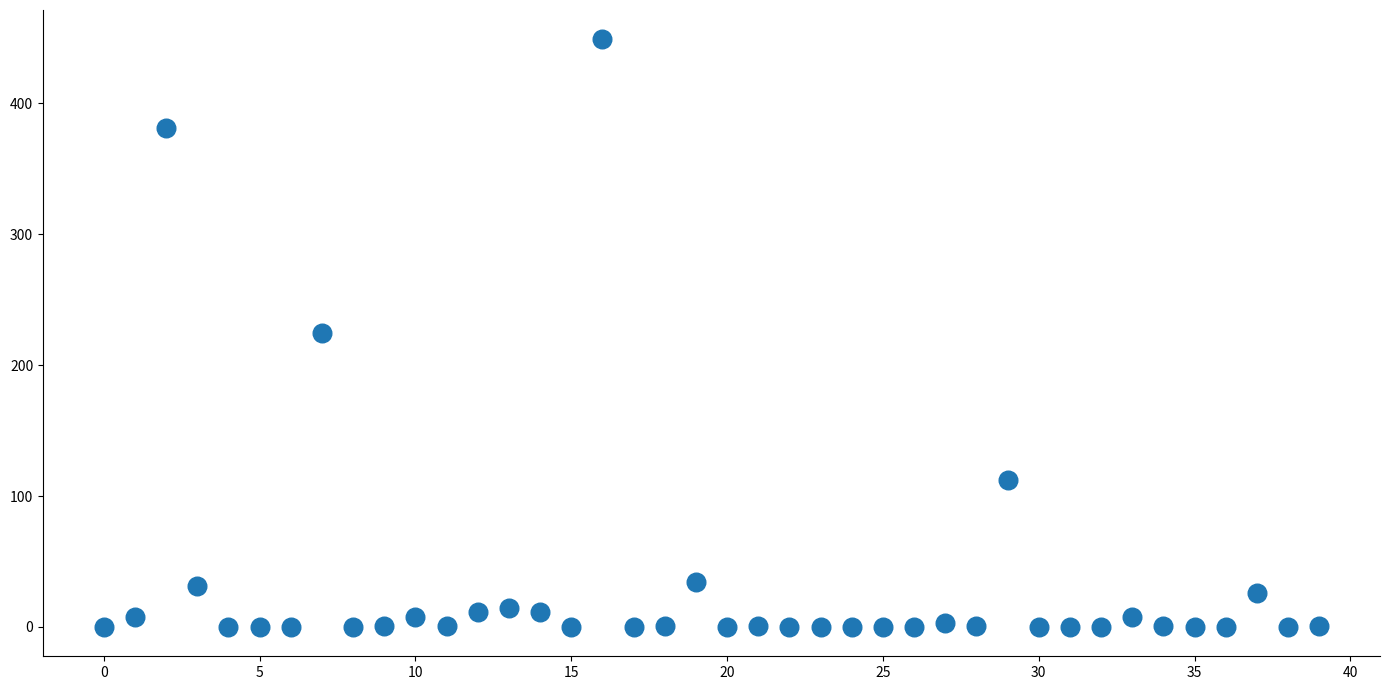

What is the range of Y values (max minus min)?

448.9